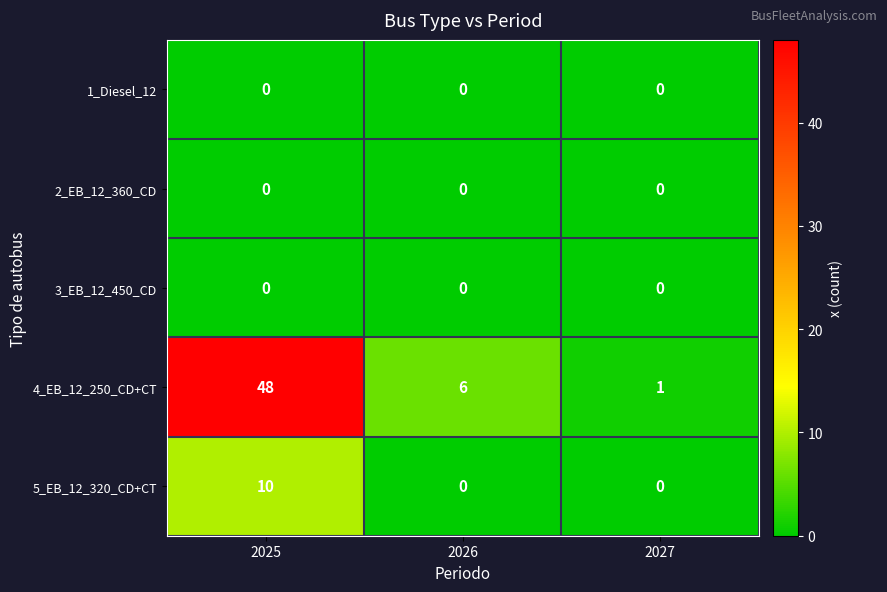

At how many categories does at least one series exceed 0?

3